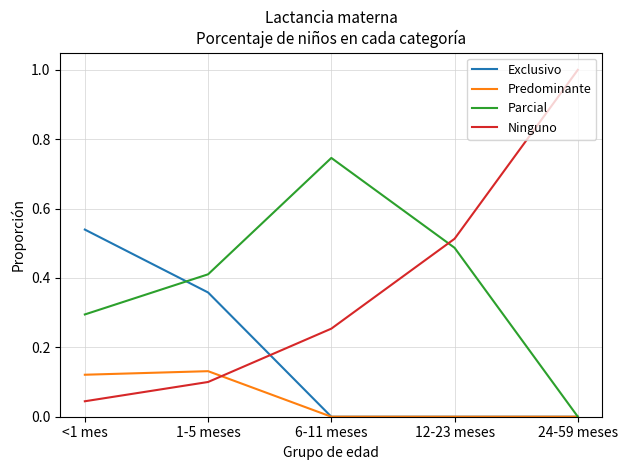

How many times do Predominante and Ninguno cross each other?

1